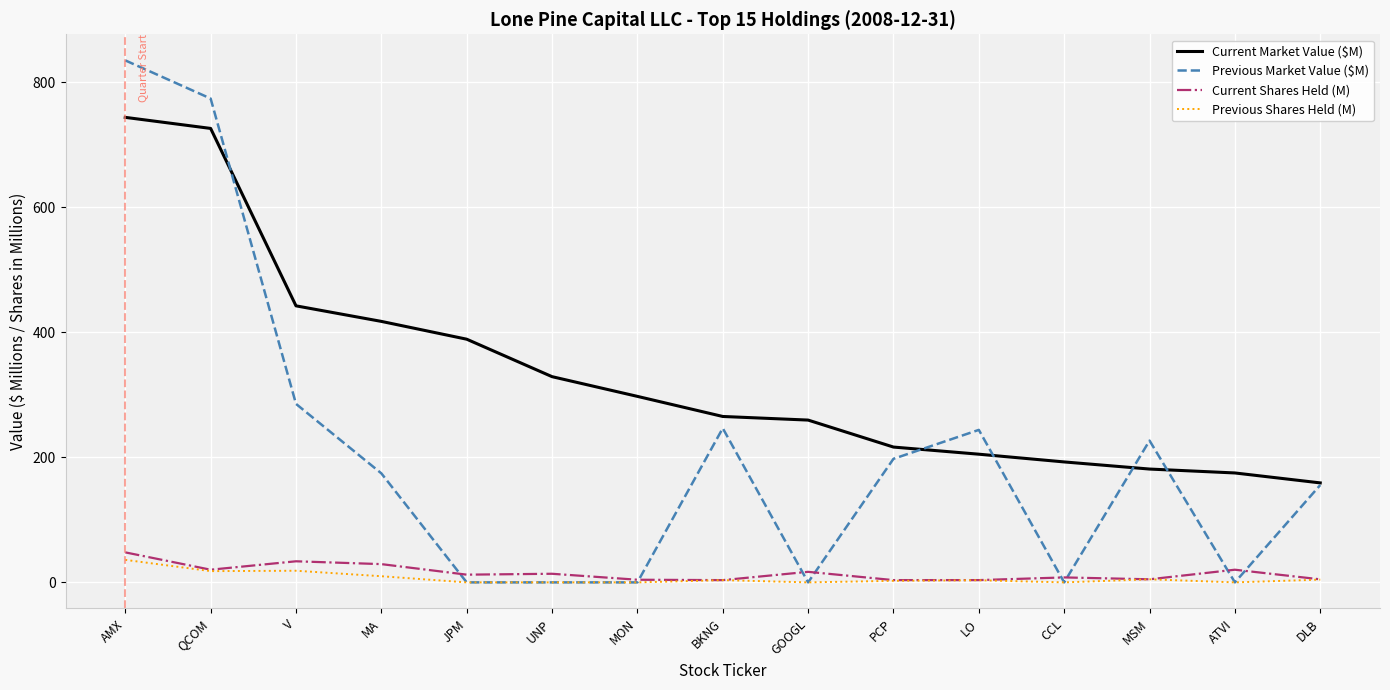

Which series has the widest spread of values?

Previous Market Value ($M)